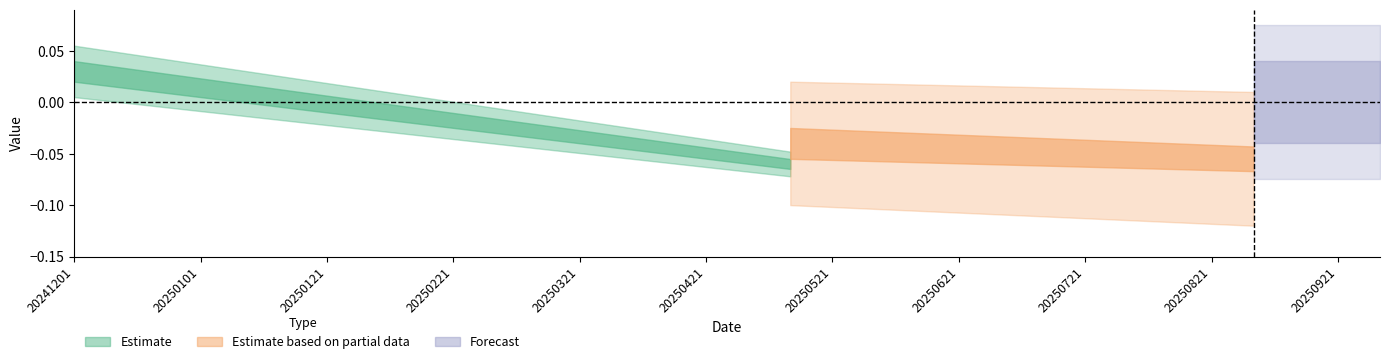

Is this an area chart (filled region under the line)?

No